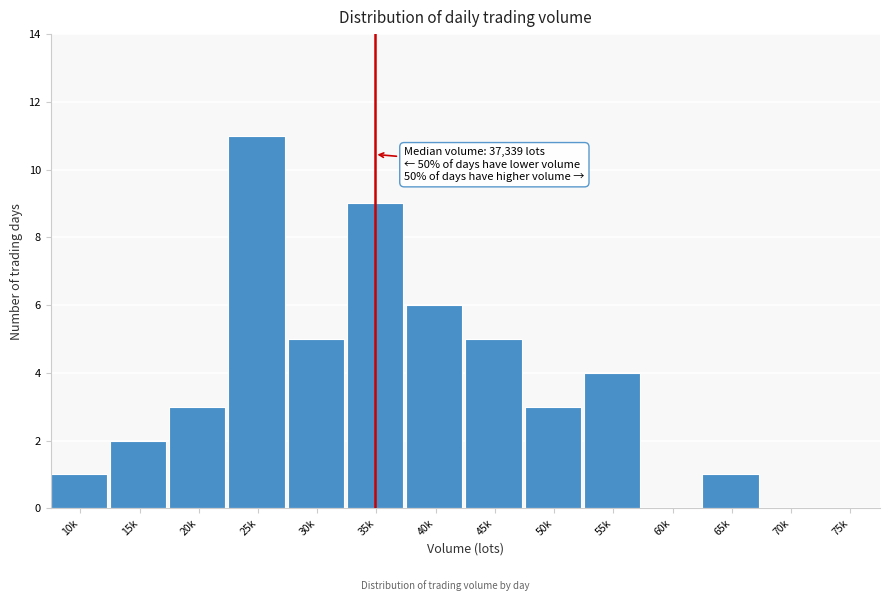

Reading left to right, extract all data points from this chart.

10k=1	15k=2	20k=3	25k=11	30k=5	35k=9	40k=6	45k=5	50k=3	55k=4	60k=0	65k=1	70k=0	75k=0